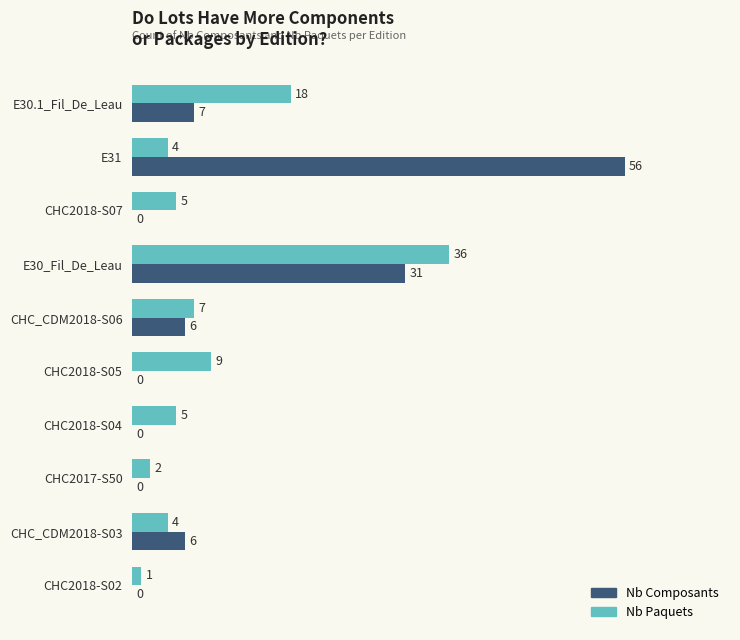

What are all the series names shown in the legend?

Nb Composants, Nb Paquets